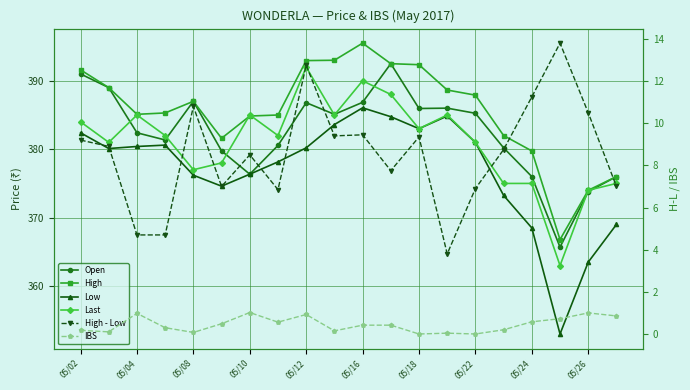

Where is Low nearest to the value 369?

19